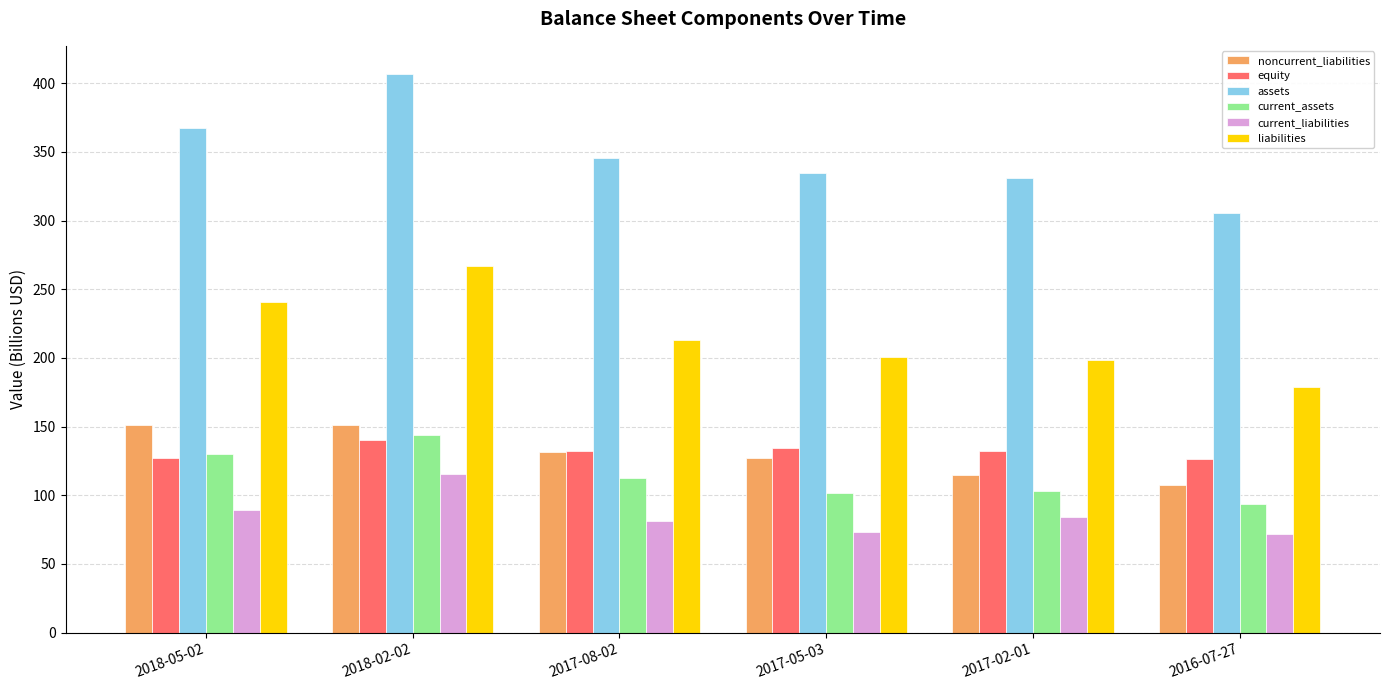

What is the value of the current_assets bar at the 5th from the left?

103.3